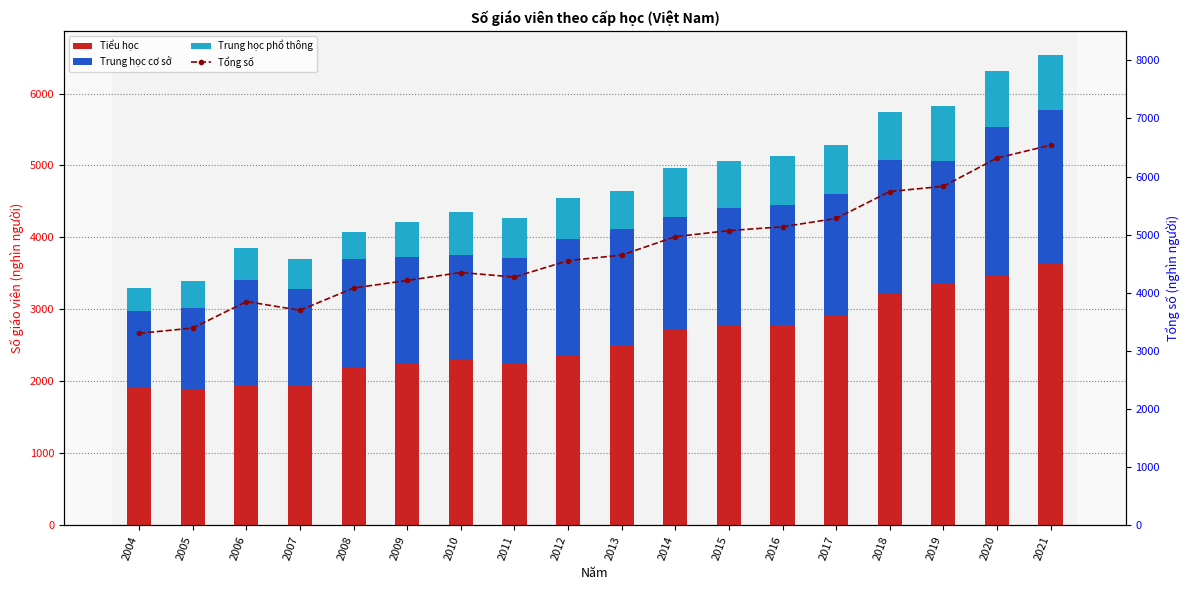

What are all the series names shown in the legend?

Tiểu học, Trung học cơ sở, Trung học phổ thông, Tổng số